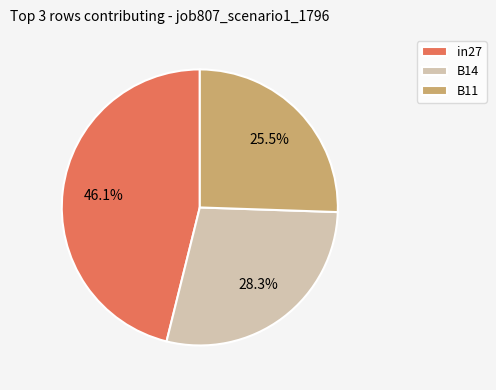

Count the number of slices in the pie.

3